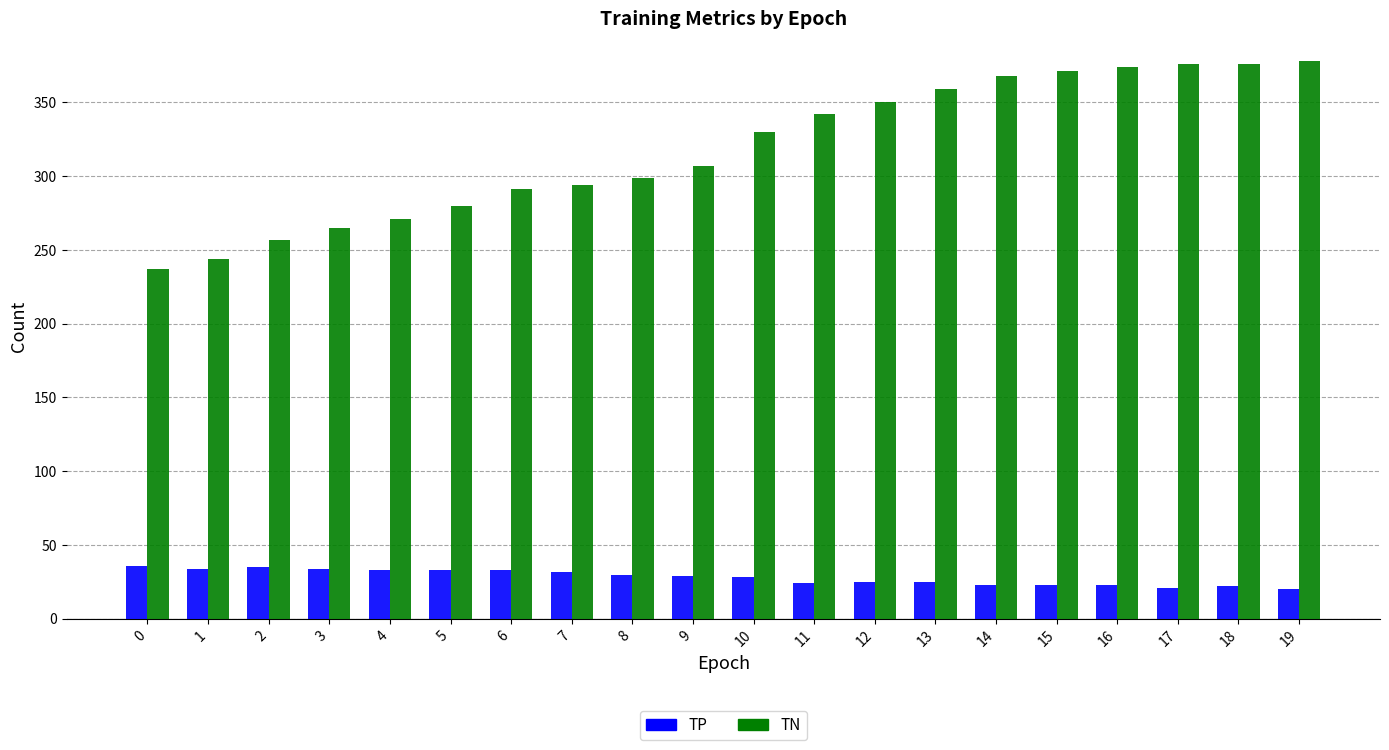

What is the difference between the second highest and second lowest values in the TN series?

132